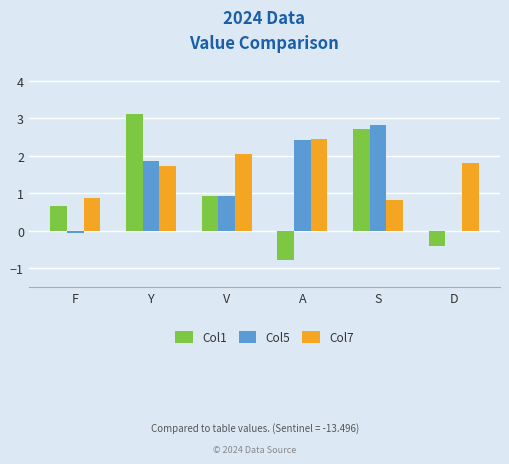

What is the sum of all Col7 values?

9.7